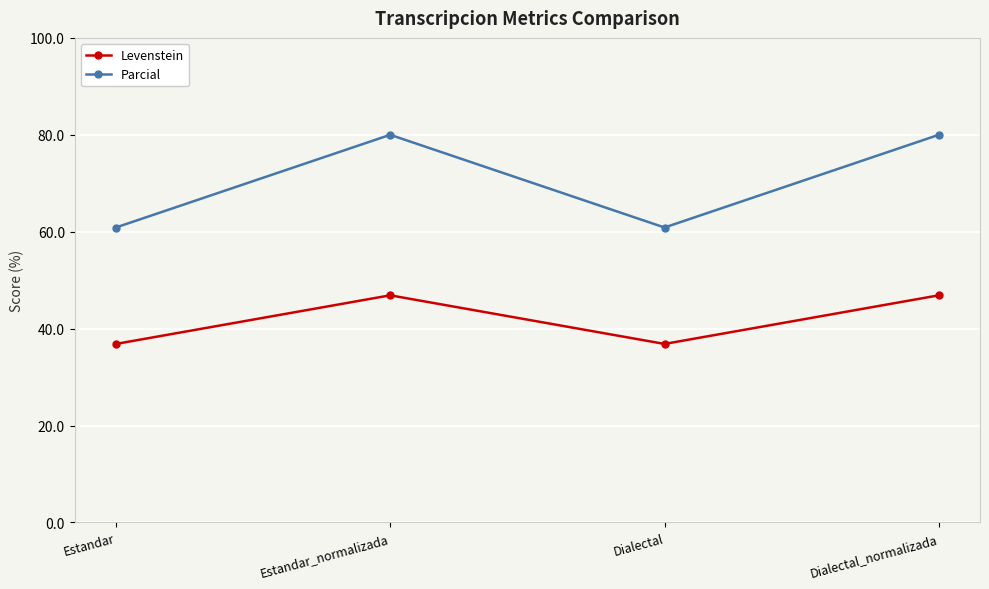

True or false: Levenstein and Parcial cross at least once.

False